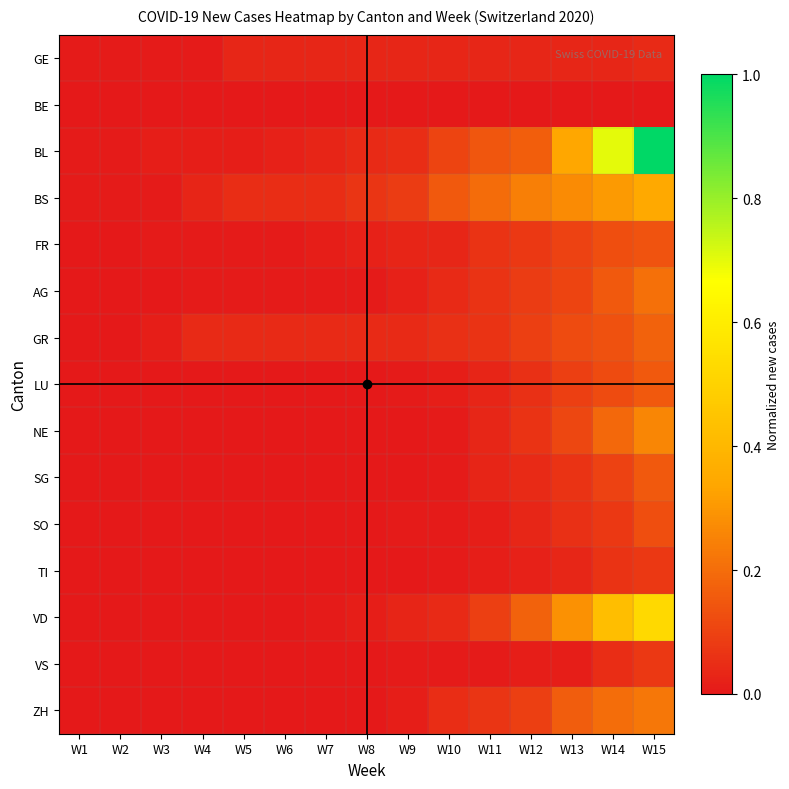

Between W13 and W14, which series saw the biggest shift?

BL